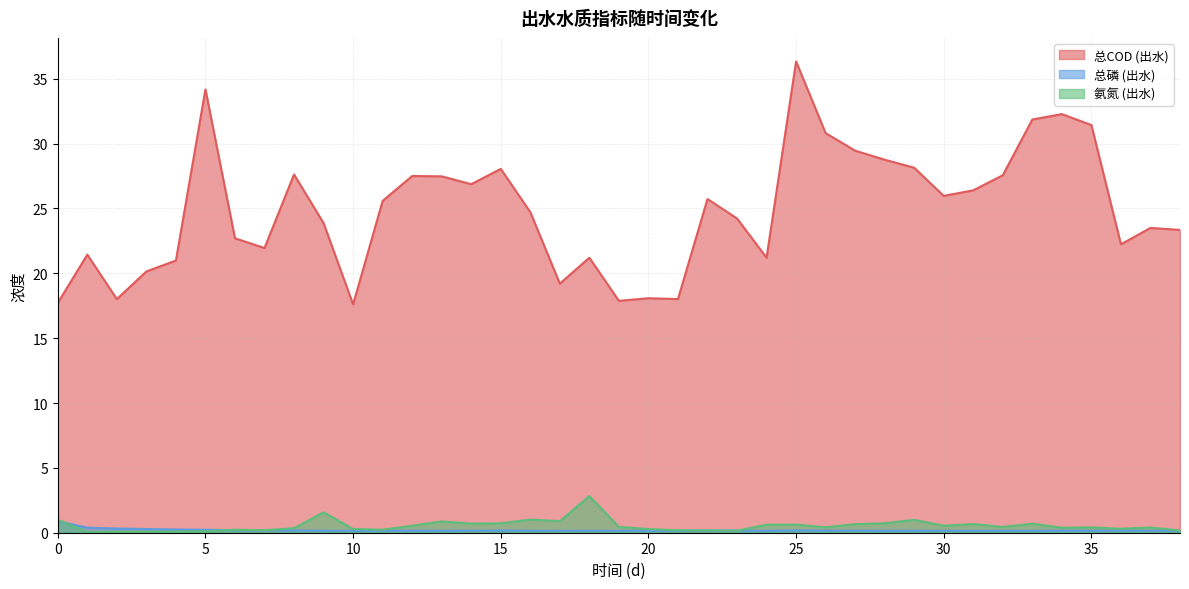

Does the chart display data point markers on the line(s)?

No